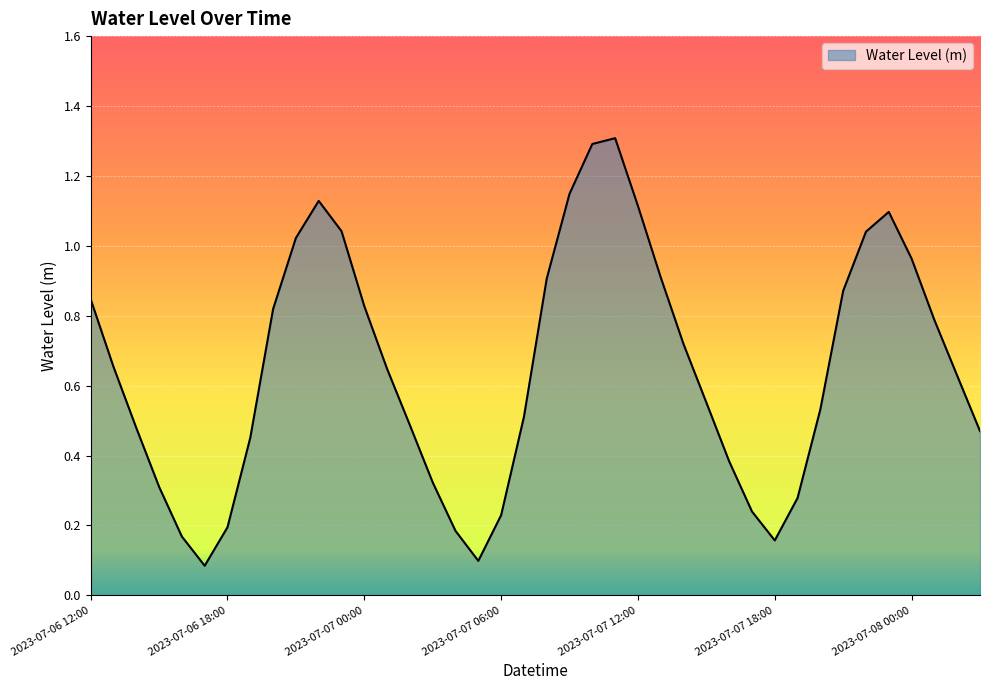

What is the difference between the maximum and minimum values?

1.2